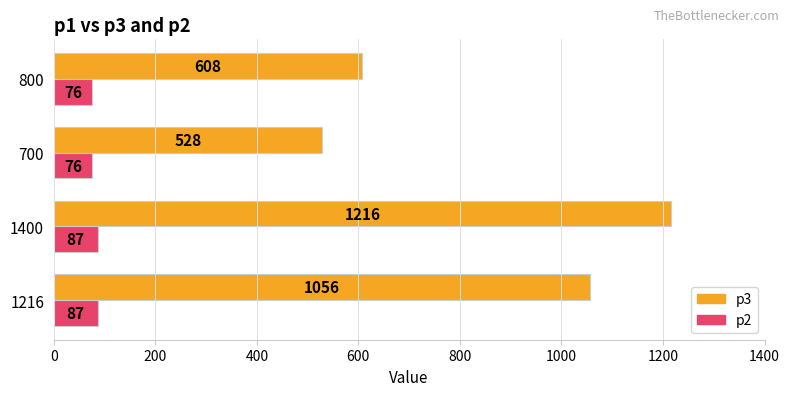

How many data points in p3 are less than 1056?

2